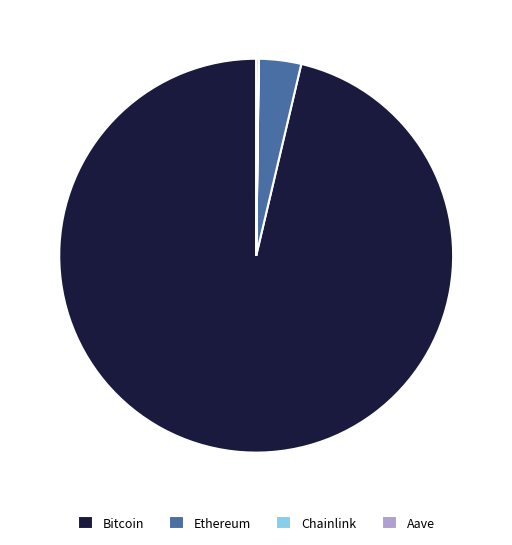

The Bitcoin slice represents 96% of the pie. True or false?

True